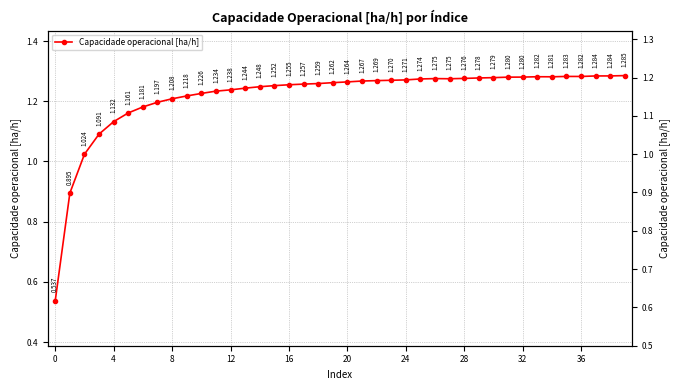

What is the sum of all values?

48.7